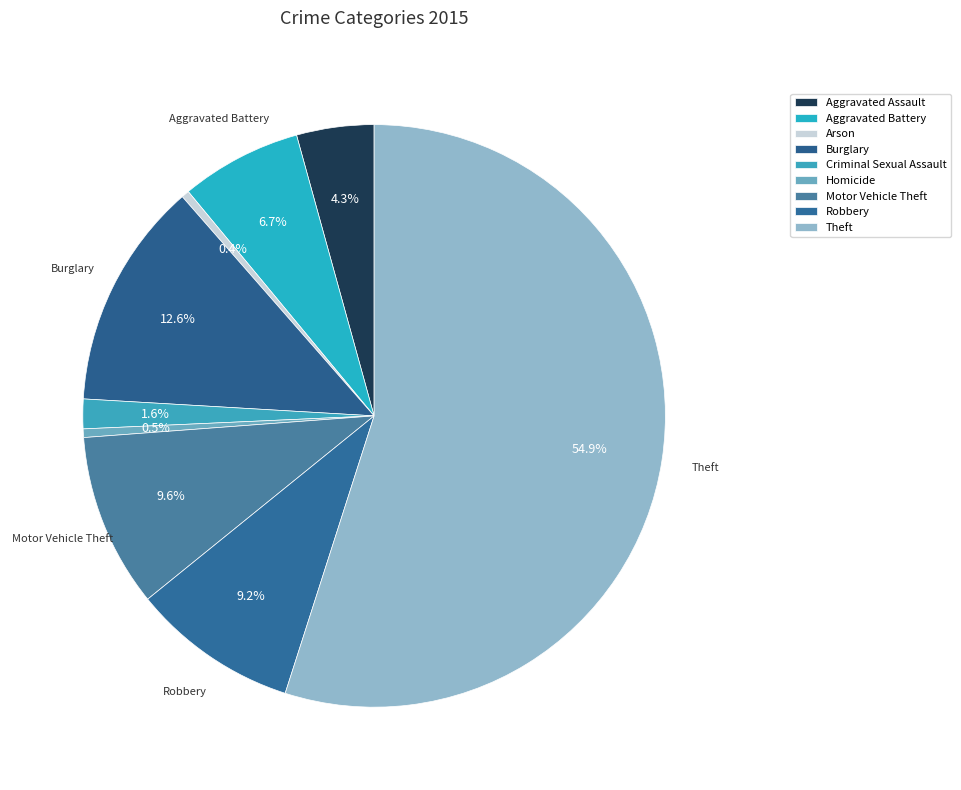

To the nearest percent, what percentage of the pie is Aggravated Battery?

7%